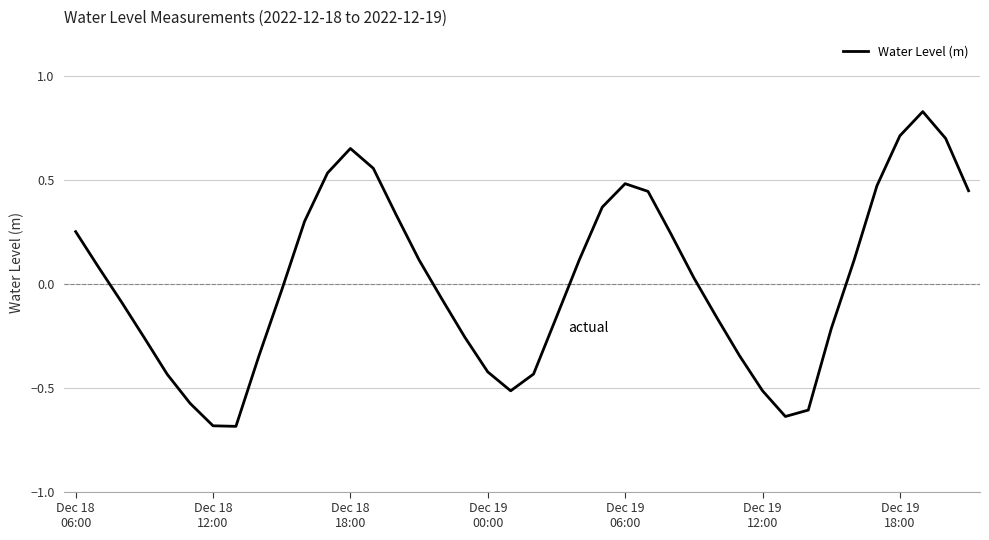

What is the difference between the maximum and minimum values?

1.5